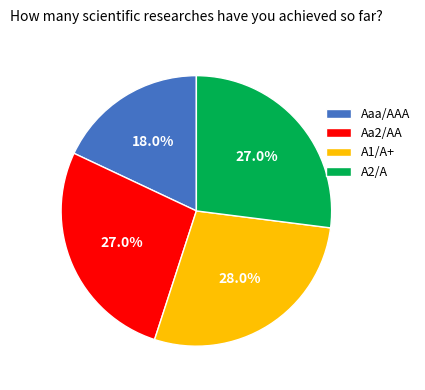

True or false: A2/A accounts for 19% of the total.

False